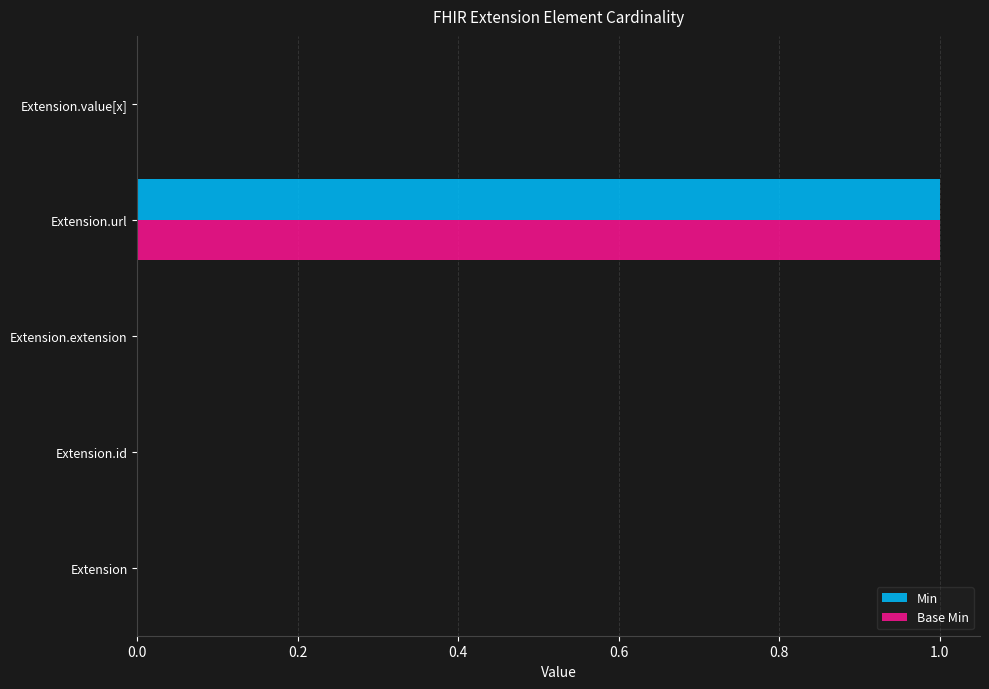

At which category is the sum across all series the highest?

Extension.url